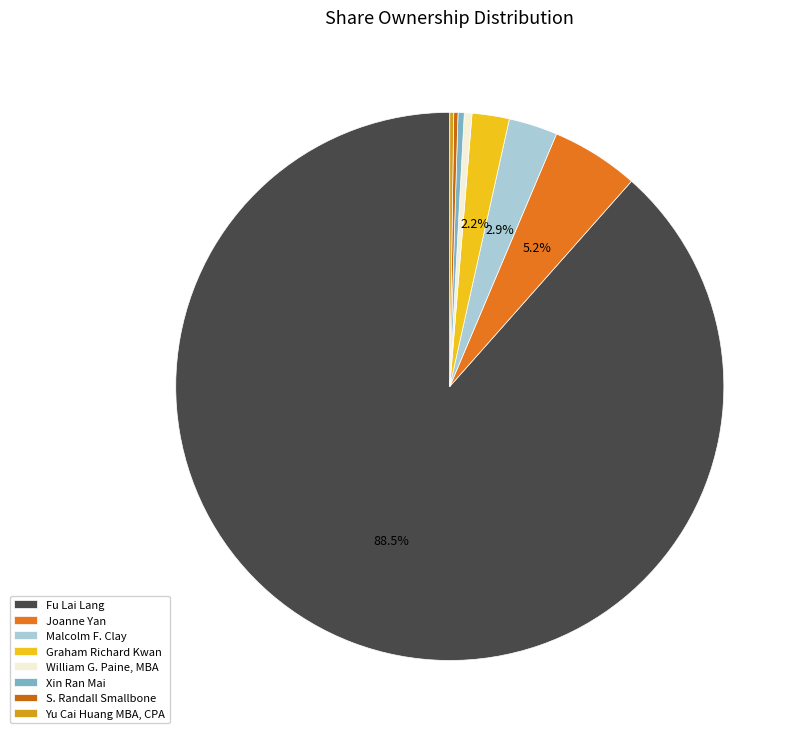

Which category accounts for the majority?

Fu Lai Lang